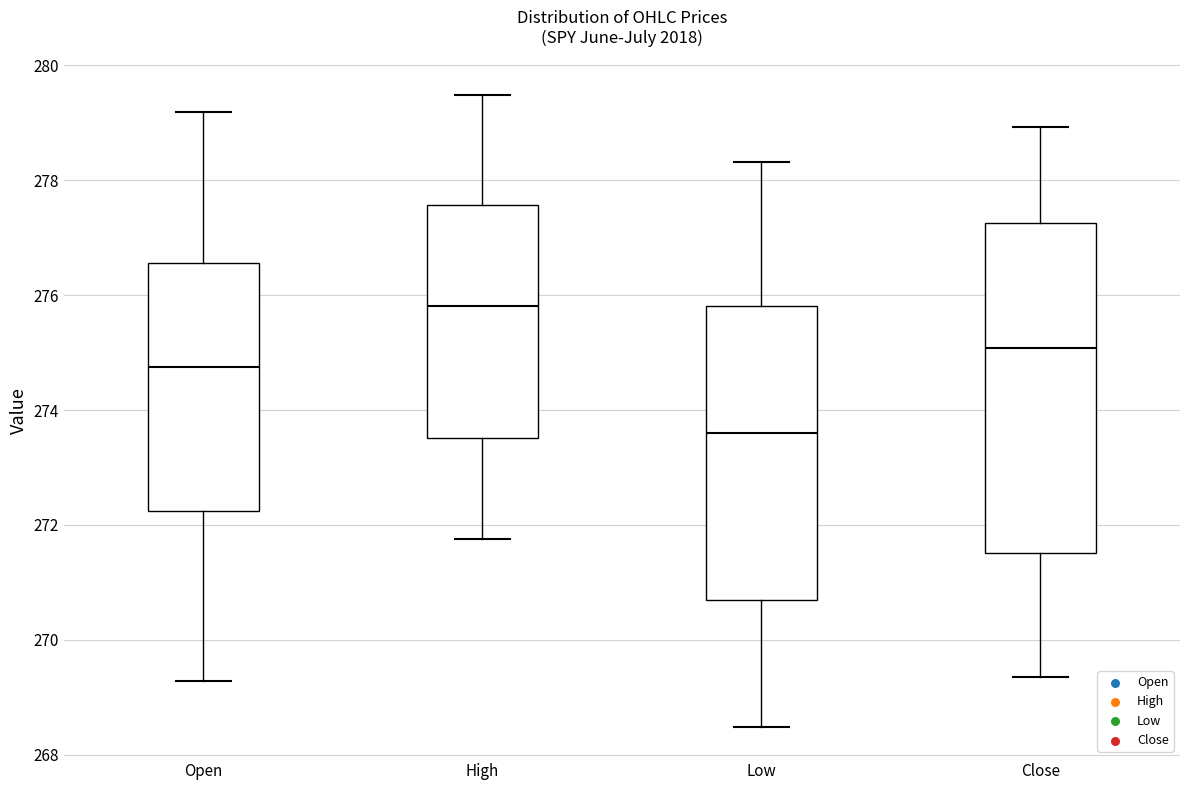

Reading left to right, read every box against the y-axis: the position of its median line, the range the box covers, and the ends of its whiskers. The values are not printed on the chart, so give them approximately, as read against the axis.

Open: median 274.8, box 272.2 to 276.6, whiskers 269.2 to 279.2
High: median 275.8, box 273.6 to 277.6, whiskers 271.8 to 279.4
Low: median 273.6, box 270.6 to 275.8, whiskers 268.4 to 278.4
Close: median 275.0, box 271.6 to 277.2, whiskers 269.4 to 279.0